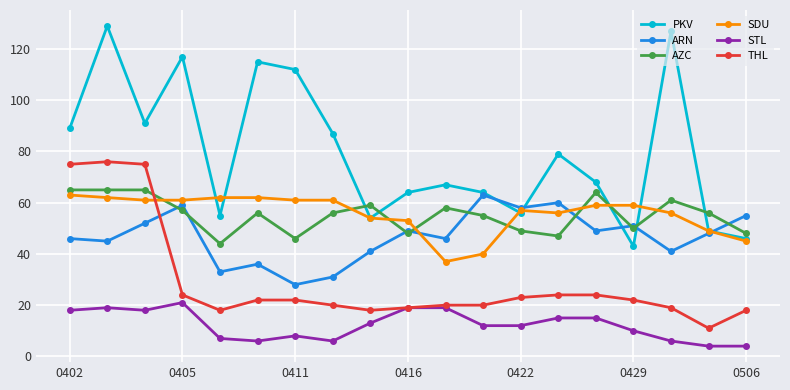

Which series has the largest total across all categories?

PKV